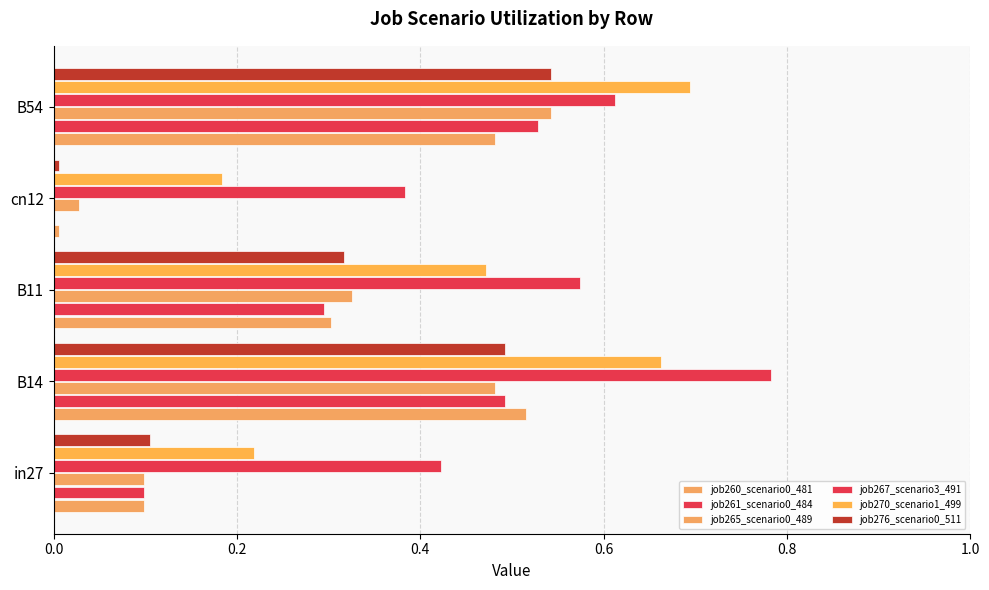

How many categories are shown in the chart?

5